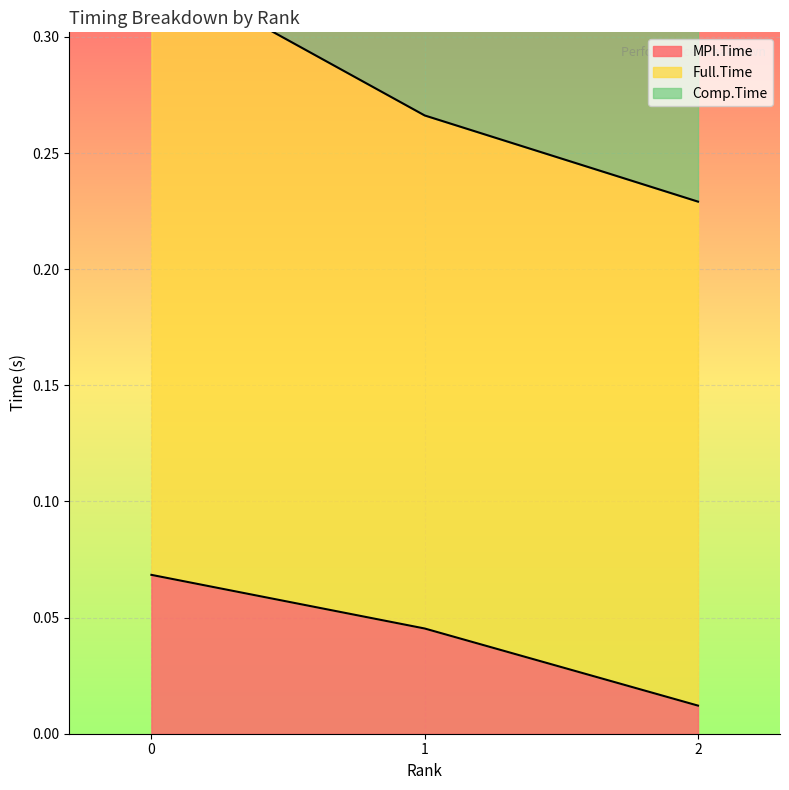

At how many categories does at least one series exceed 0?

3